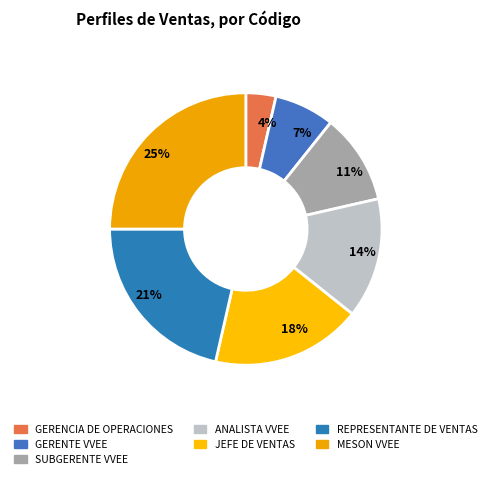

Count the number of slices in the pie.

7